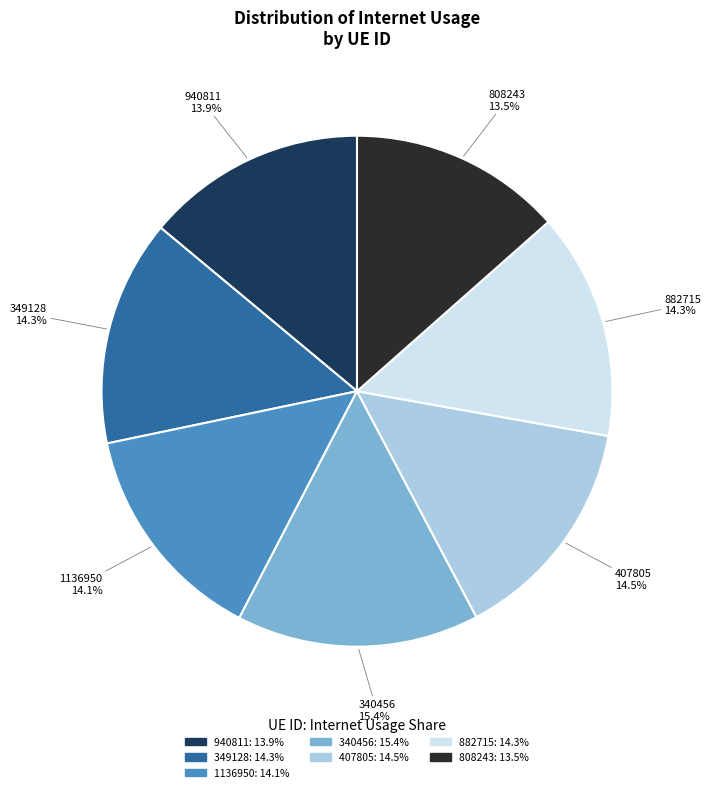

The 1136950 slice represents 14% of the pie. True or false?

True